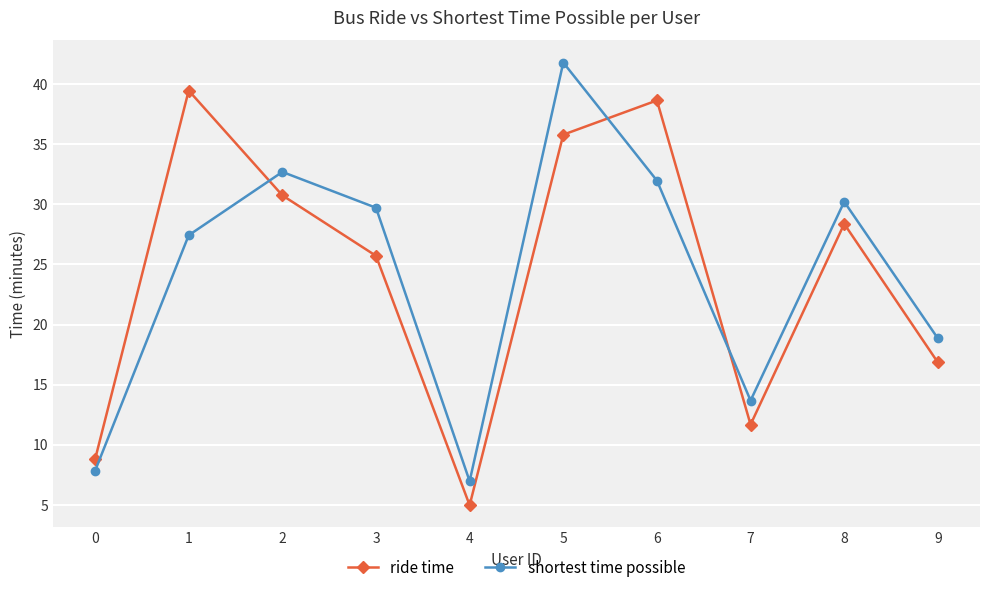

Where is ride time nearest to the value 22?

3